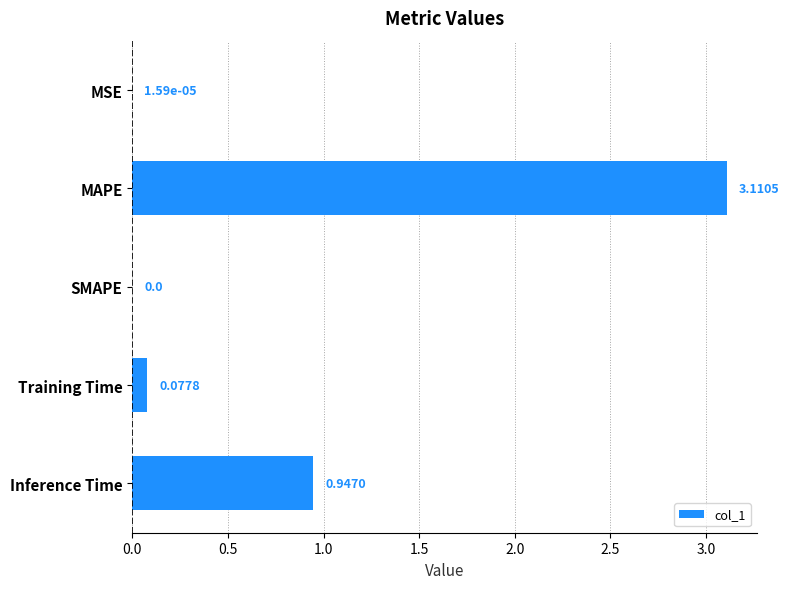

Which category has the highest value across all series?

MAPE